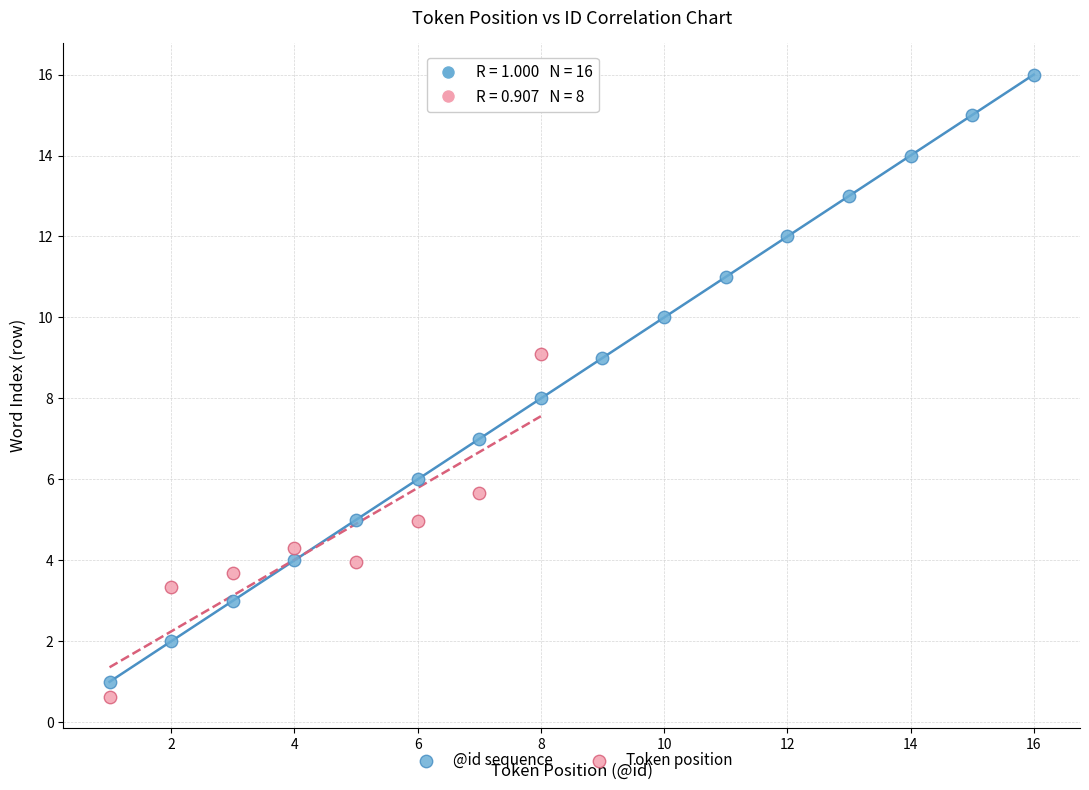

Which series contains the highest Y value?

@id sequence